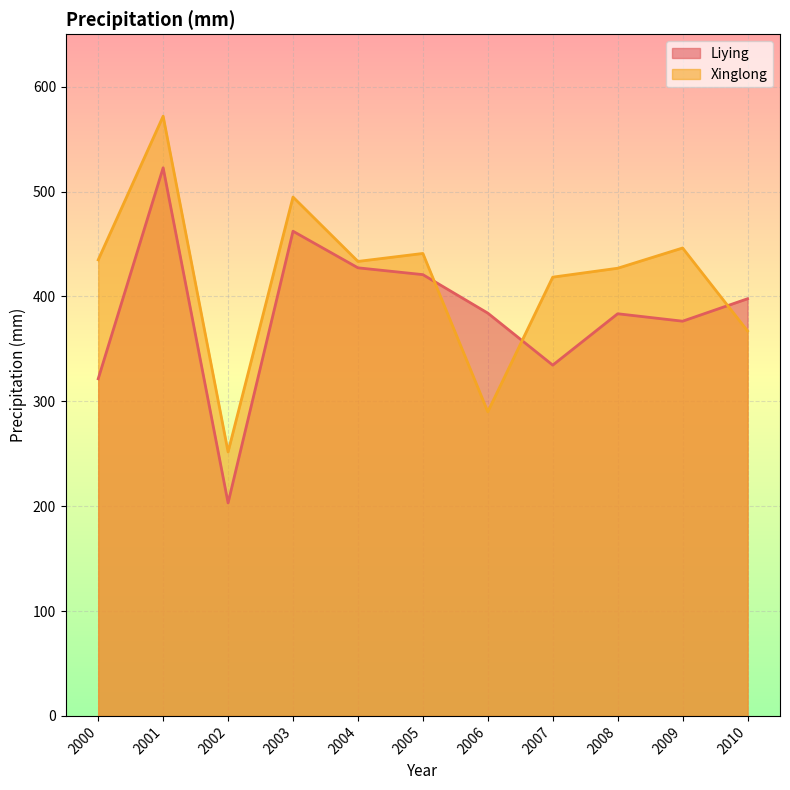

Between 2001 and 2007, which series saw the biggest shift?

Liying